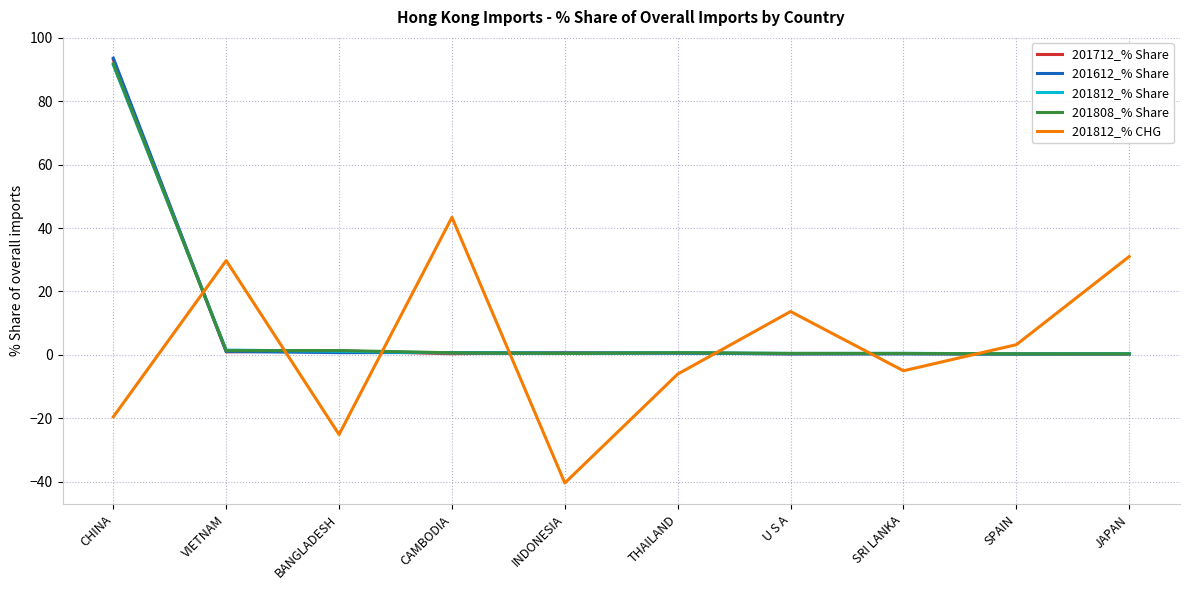

At which label does 201812_% CHG reach its peak?

CAMBODIA